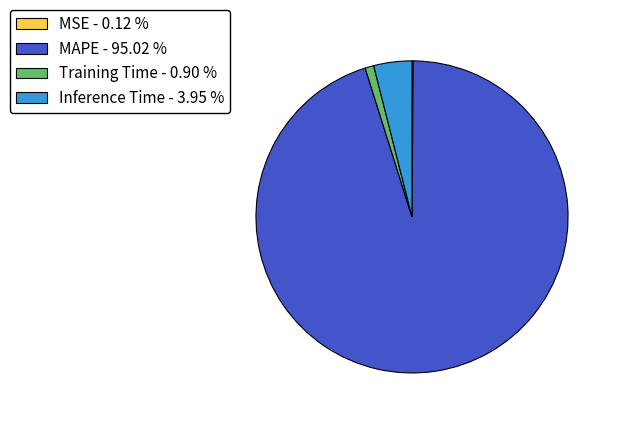

Combined, do Inference Time - 3.95 % and Training Time - 0.90 % account for over 50%?

No